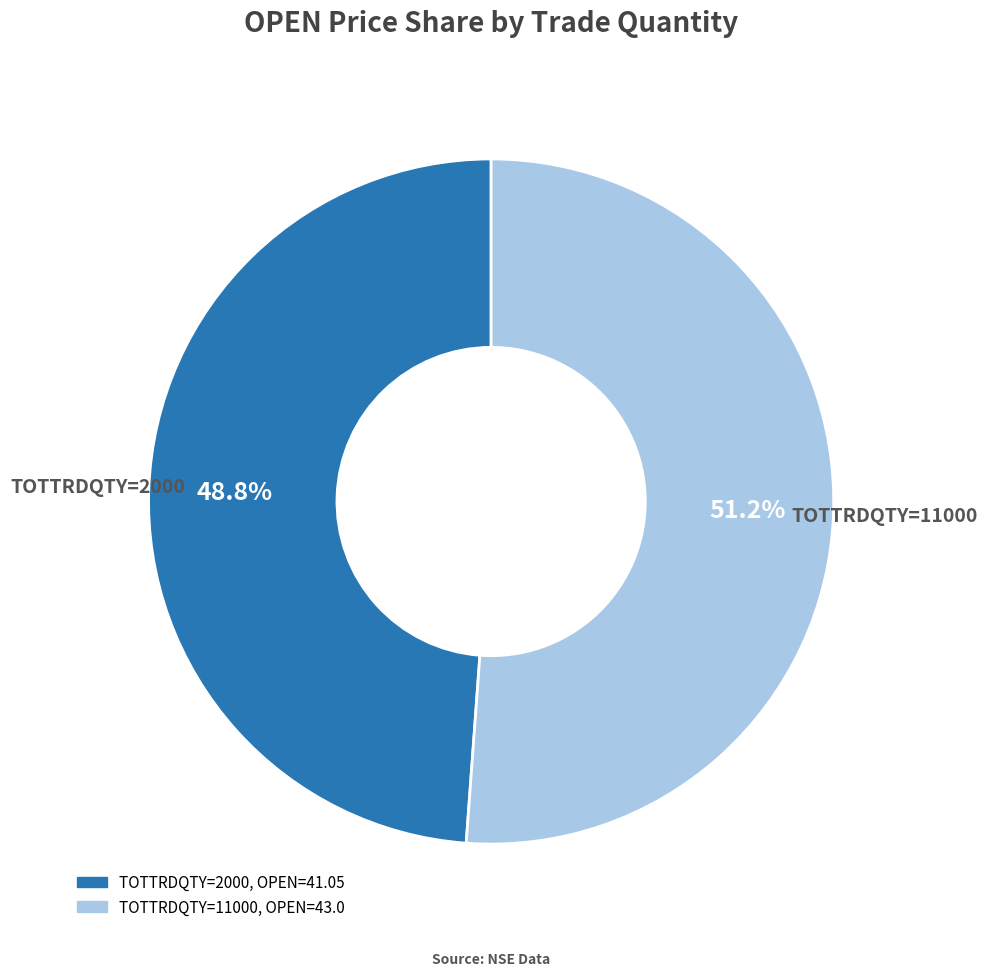

Is there any slice that represents more than half of the pie?

Yes